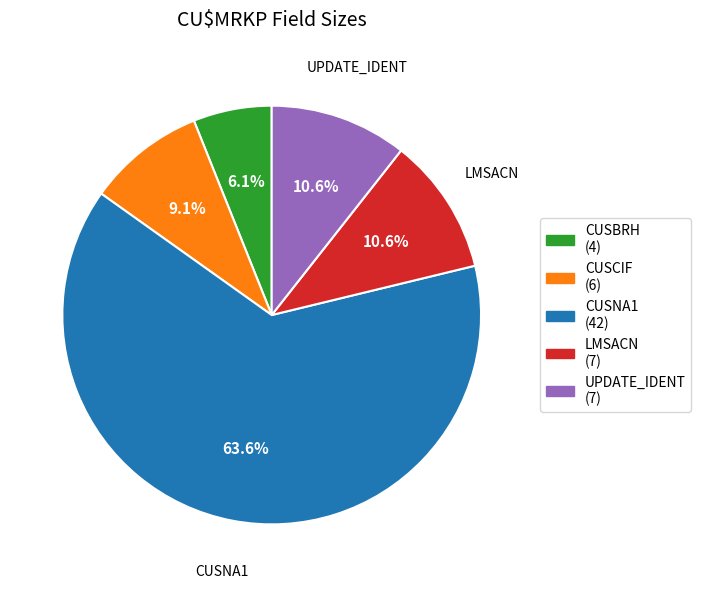

How many segments does this pie chart have?

5